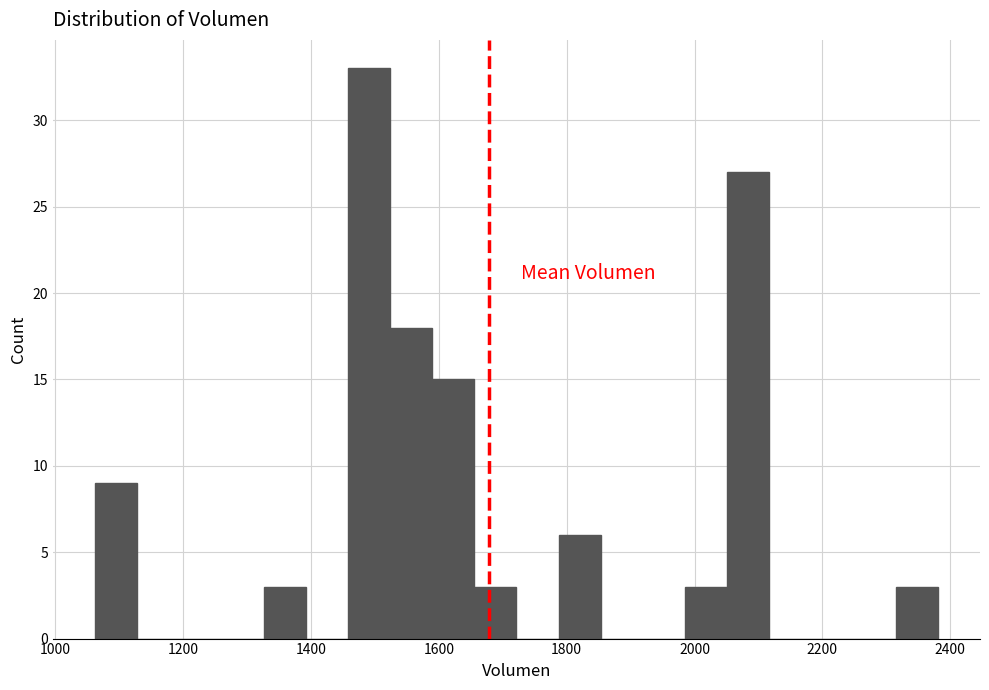

Read against the x-axis, roughly where is the centre of the tallest bar?

1500